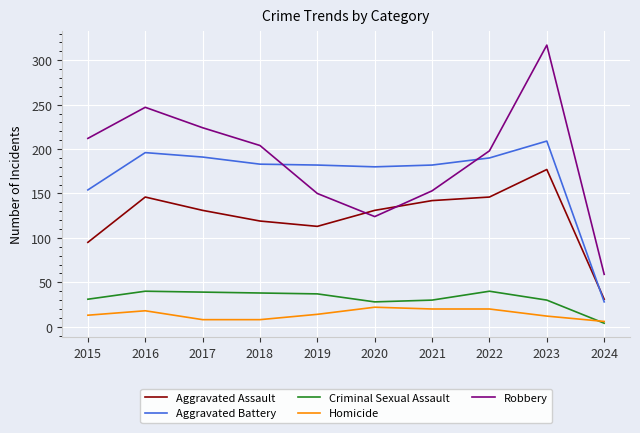

The Robbery series shows 224 at 2017. True or false?

True